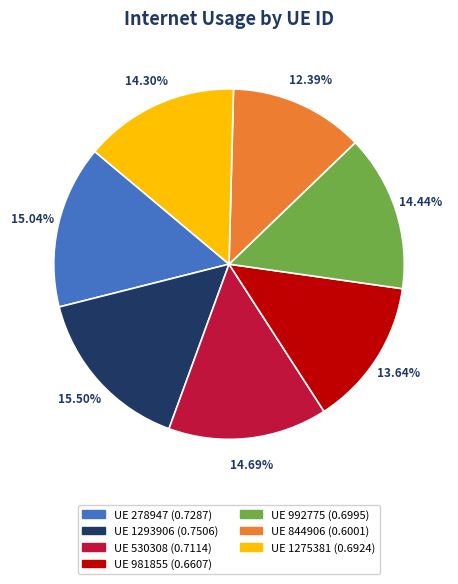

How many slices are in this pie chart?

7